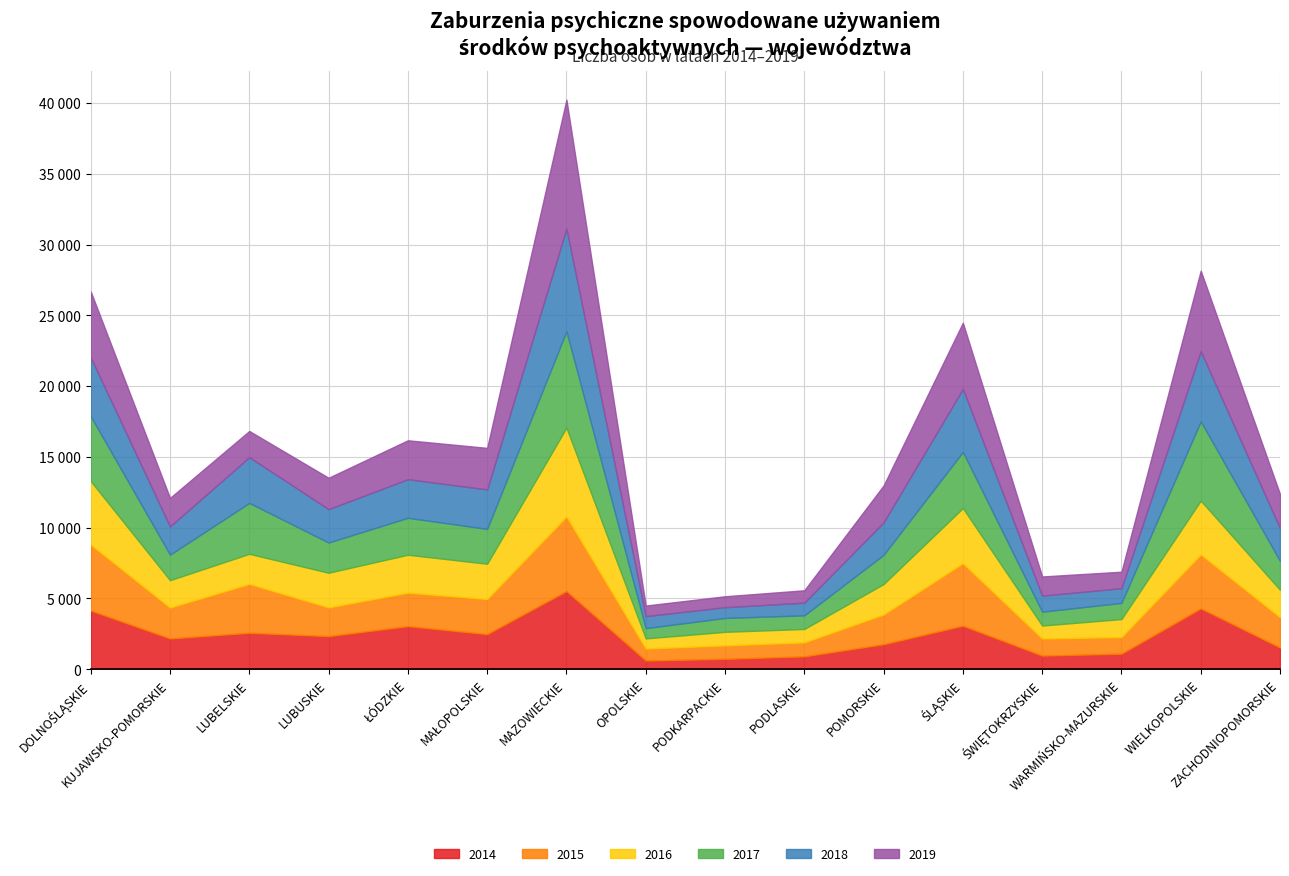

What is the spread (max minus min) of values at ŁÓDZKIE?

677